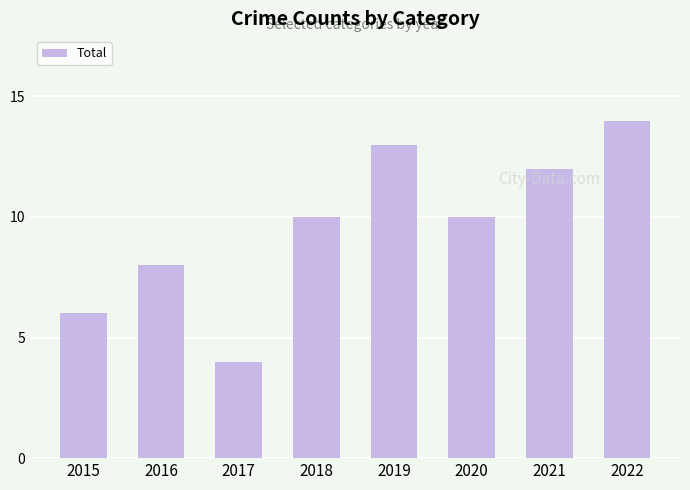

What is the change in value from 2015 to 2017?

-2